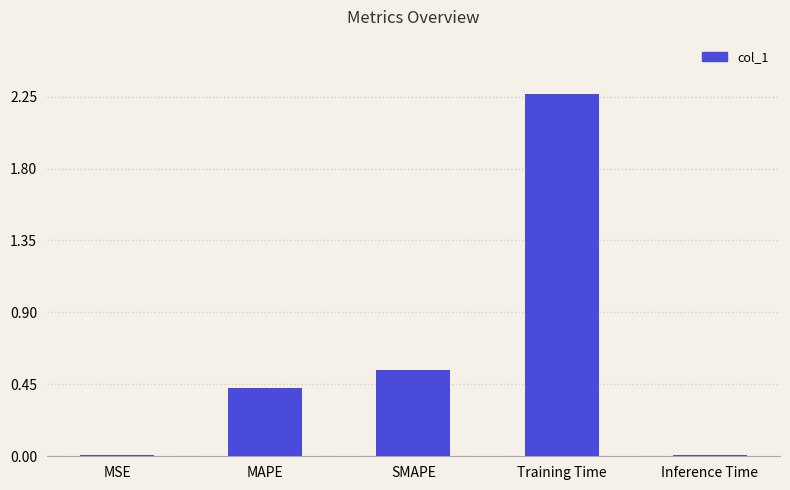

Which has a higher value, SMAPE or Inference Time?

SMAPE